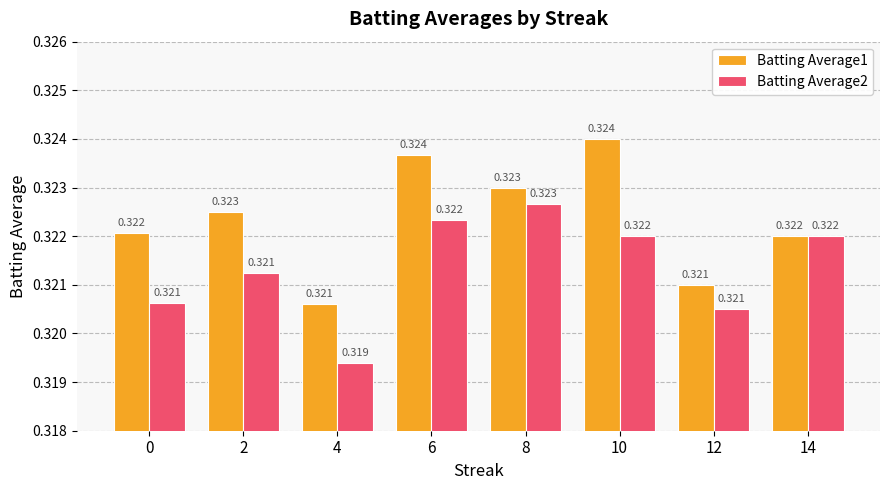

Is it true that Batting Average2 equals 0.2 at 10?

False